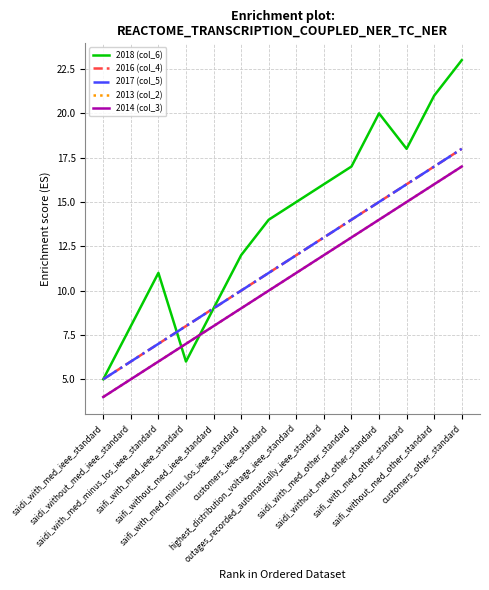

Does the chart have visible grid lines?

Yes